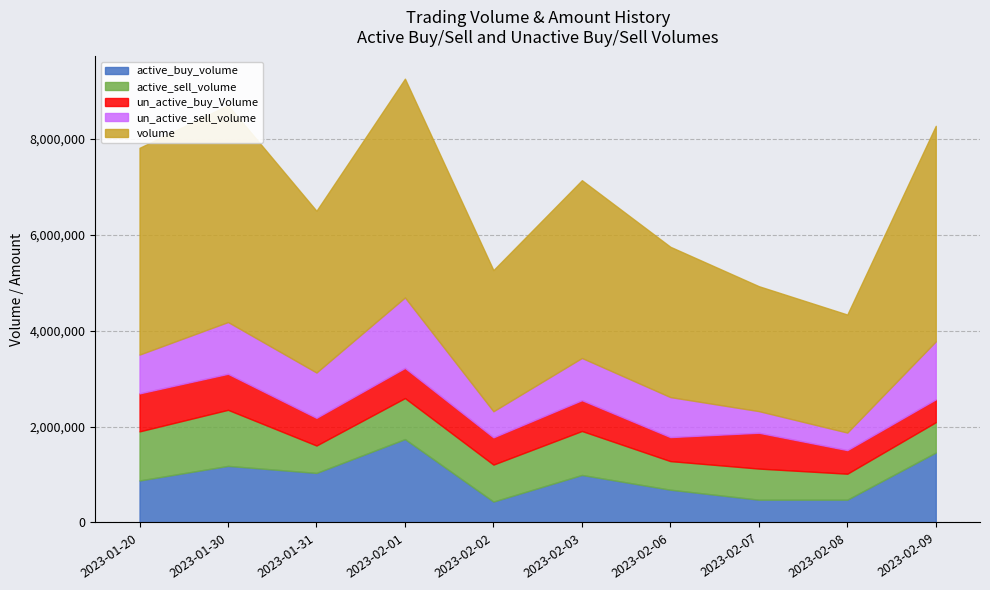

Is the value of active_sell_volume at 2023-02-03 greater than the value of volume at 2023-02-06?

No